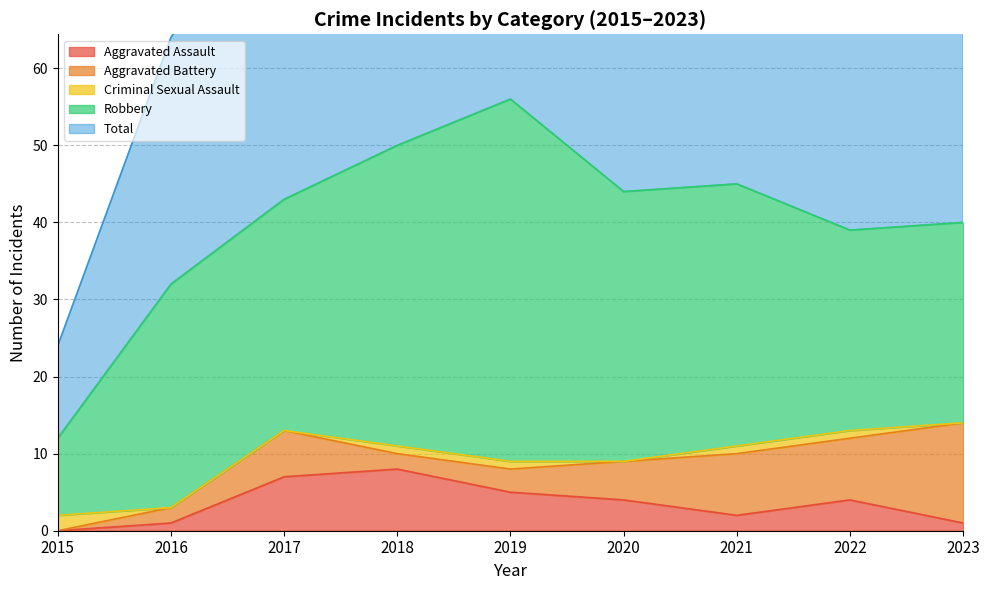

Which series ends up on top after the final intersection of Criminal Sexual Assault and Aggravated Assault?

Aggravated Assault